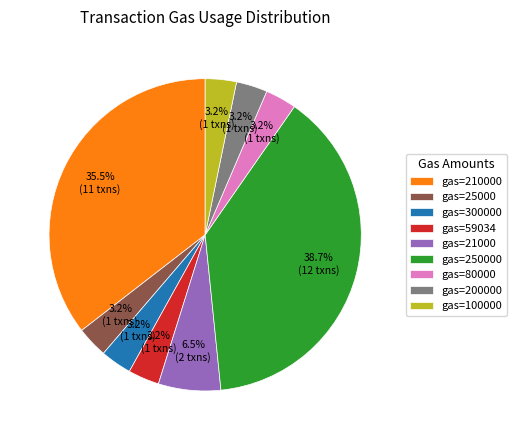

What is the ratio of the value at gas=21000 to the value at gas=300000?

2.0